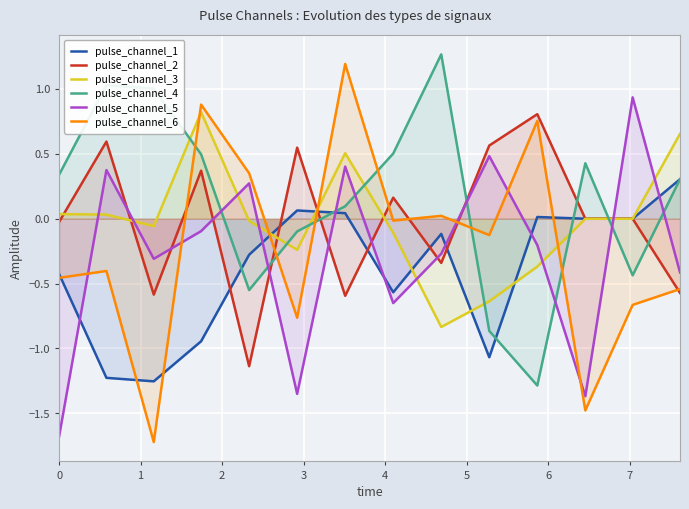

What are all the series names shown in the legend?

pulse_channel_1, pulse_channel_2, pulse_channel_3, pulse_channel_4, pulse_channel_5, pulse_channel_6